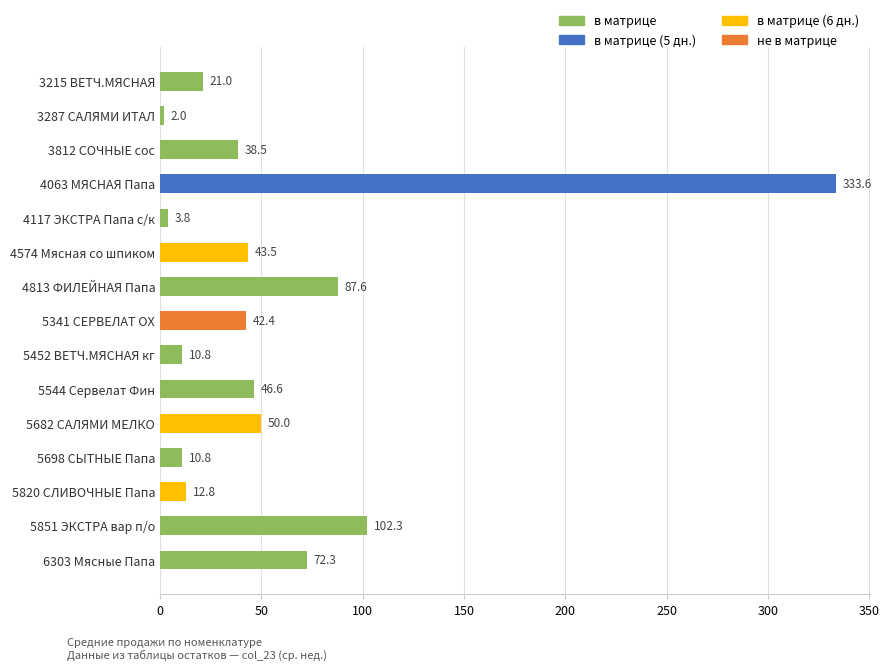

What is the average value?

58.5